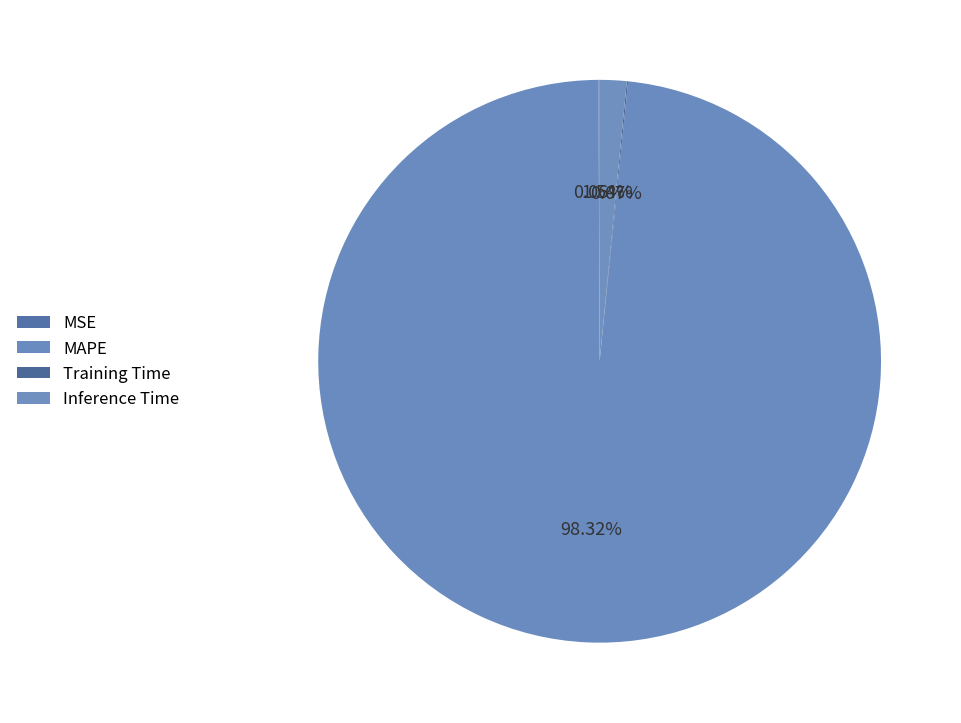

Count the number of slices in the pie.

4